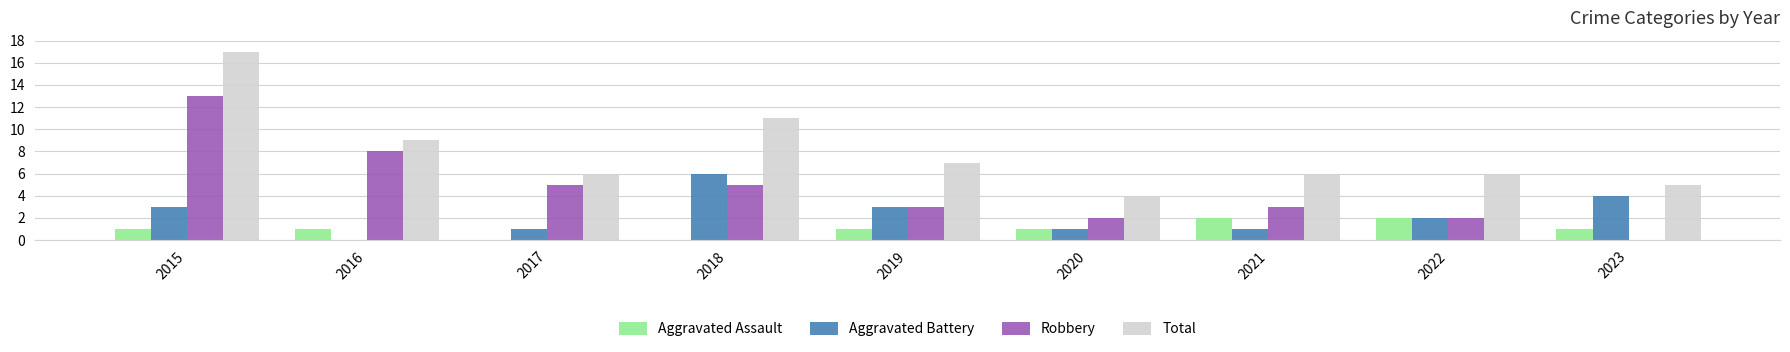

What is the sum of the Robbery values at 2023 and 2015?

13